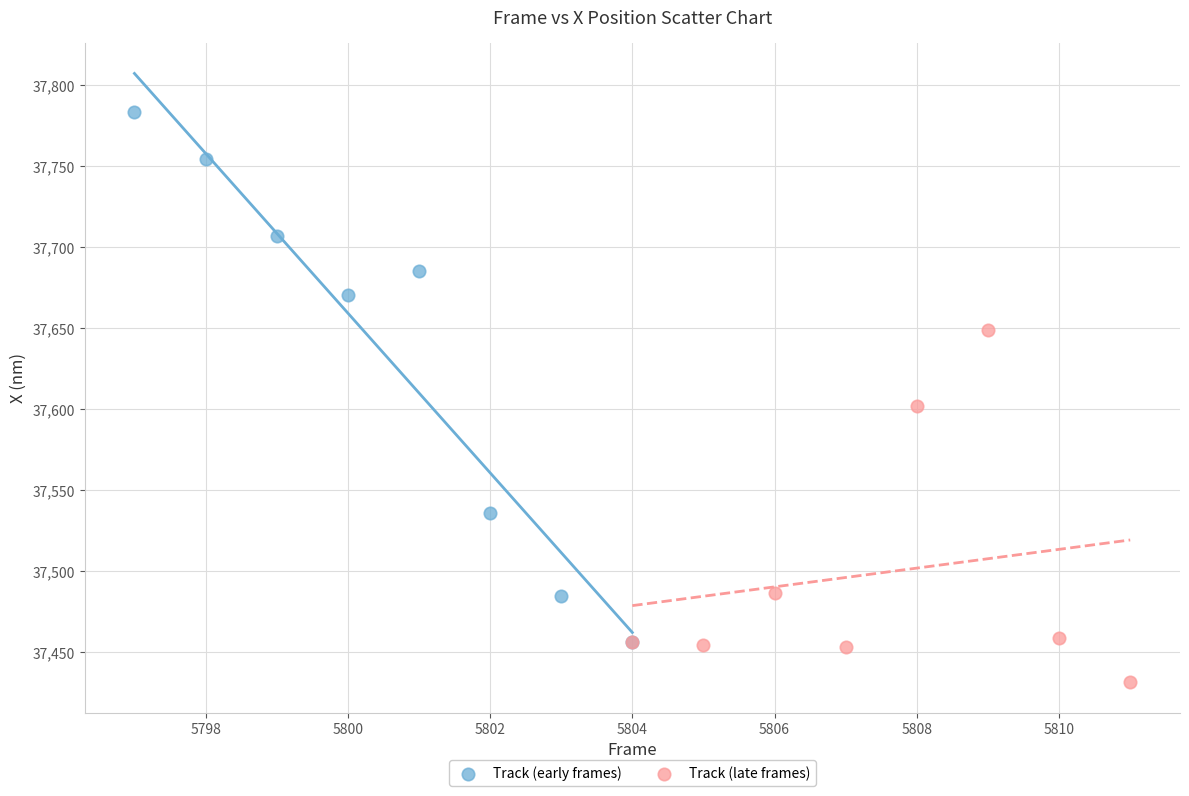

Which series contains the highest Y value?

Track (early frames)